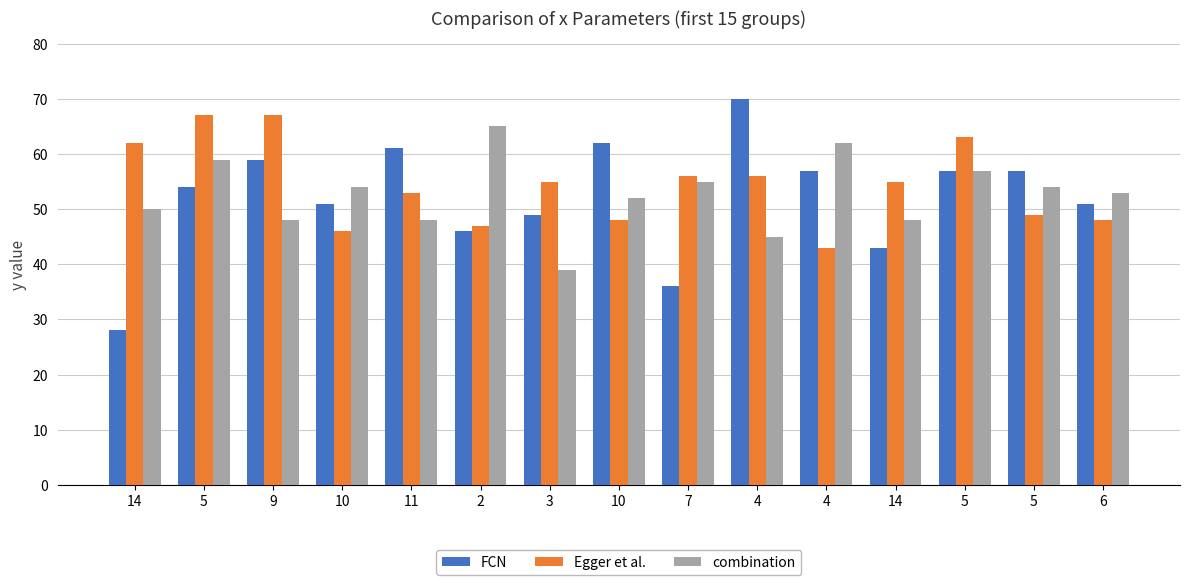

Are the bars grouped side by side (vs. stacked)?

Yes